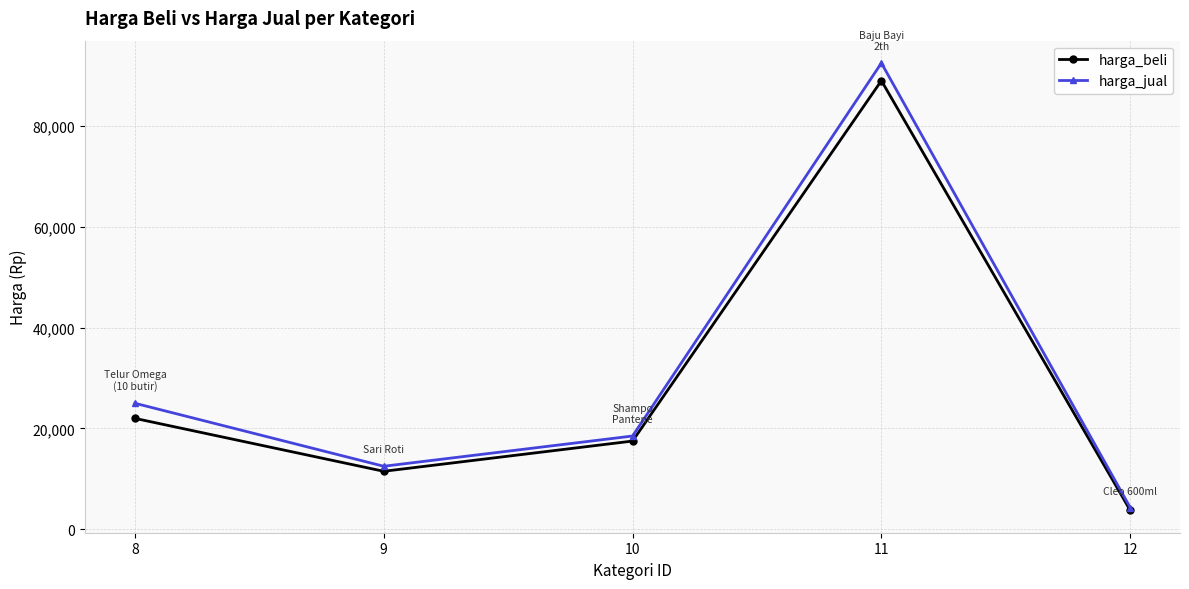

List the labels in order of harga_jual value, largest first.

11, 8, 10, 9, 12